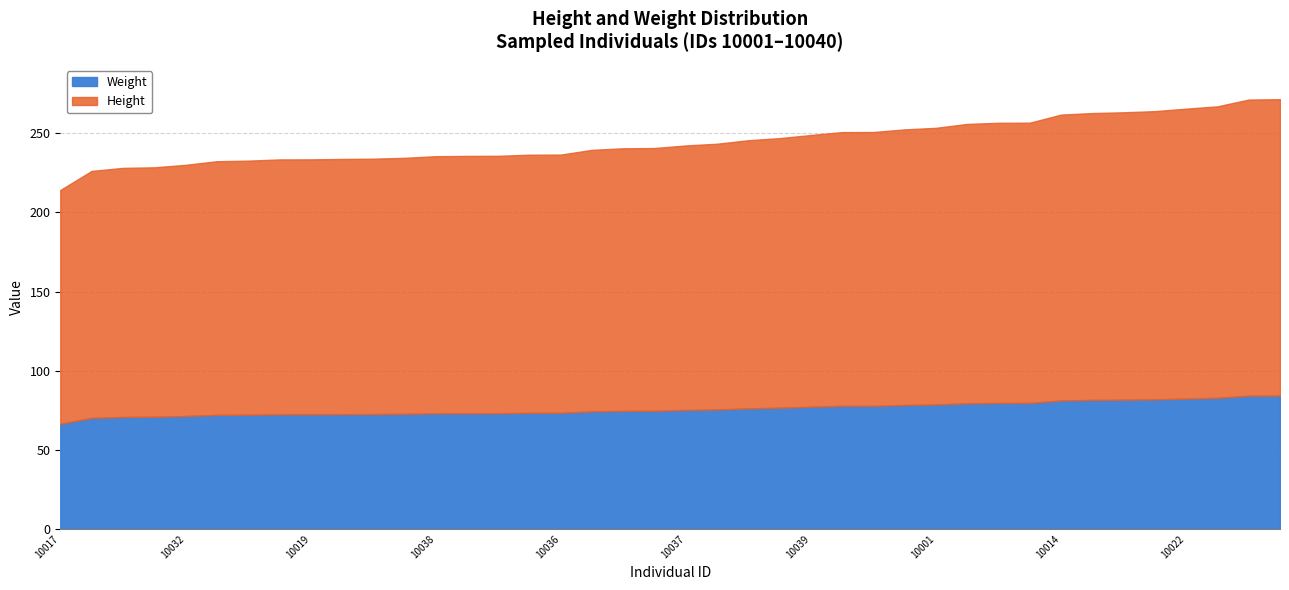

What is the total value across all series at 10038?

235.5